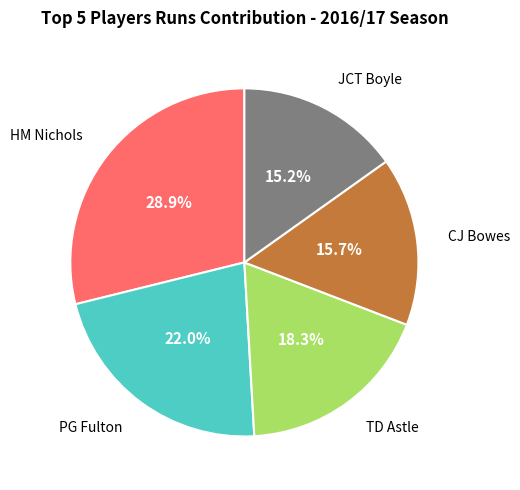

Is there a majority slice in this chart?

No